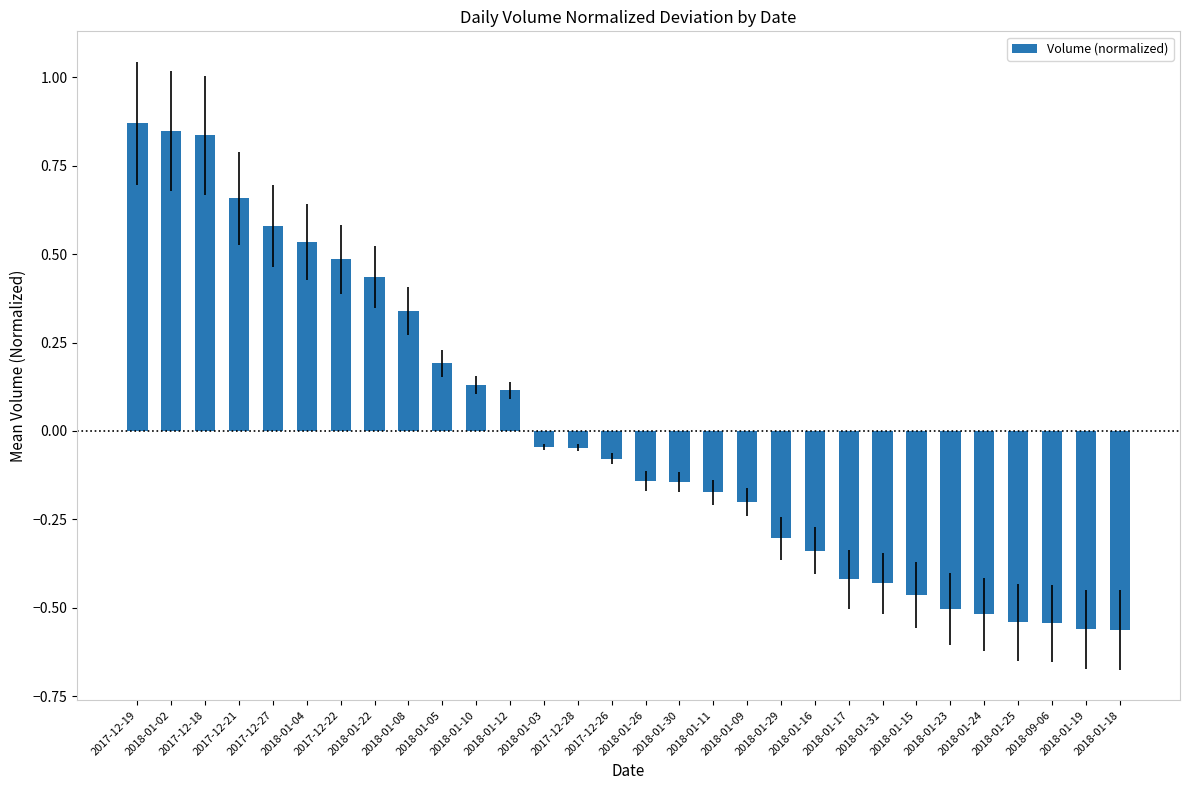

What position from the left is 2018-01-16?

21